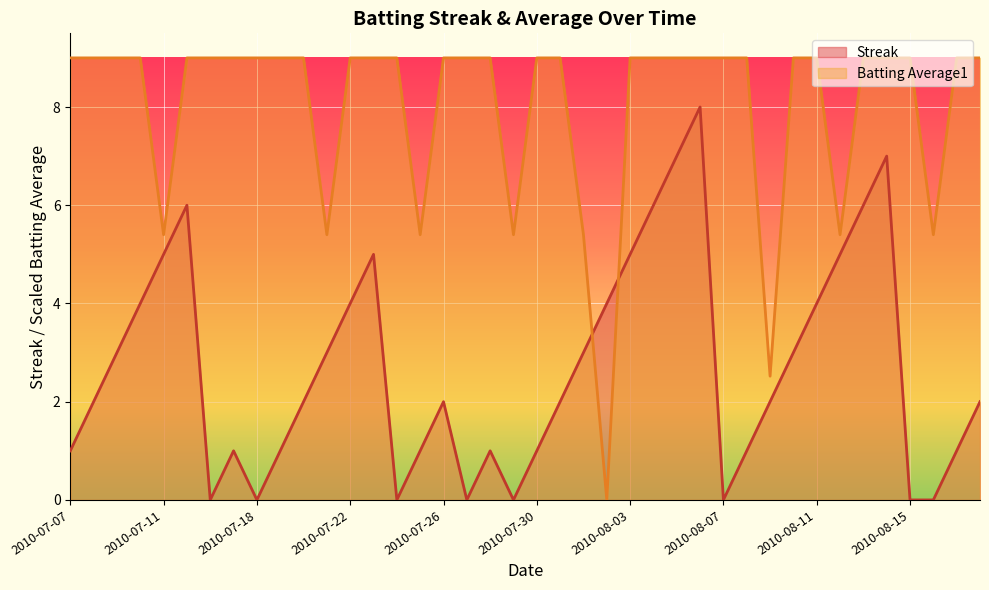

Reading left to right, what are all the values shown in this chart?

Streak: 1.0	2.0	3.0	4.0	5.0	6.0	0.0	1.0	0.0	1.0	2.0	3.0	4.0	5.0	0.0	1.0	2.0	0.0	1.0	0.0	1.0	2.0	3.0	4.0	5.0	6.0	7.0	8.0	0.0	1.0	2.0	3.0	4.0	5.0	6.0	7.0	0.0	0.0	1.0	2.0
Batting Average1: 9.0	9.0	9.0	9.0	5.4	9.0	9.0	9.0	9.0	9.0	9.0	5.4	9.0	9.0	9.0	5.4	9.0	9.0	9.0	5.4	9.0	9.0	5.4	0.0	9.0	9.0	9.0	9.0	9.0	9.0	2.5	9.0	9.0	5.4	9.0	9.0	9.0	5.4	9.0	9.0